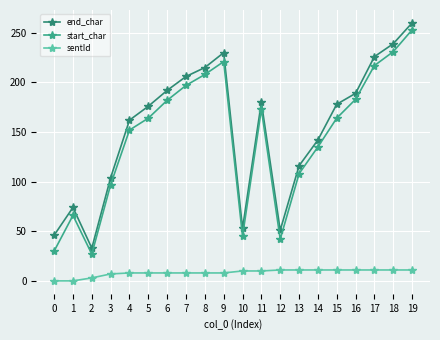

Rank the series by their maximum value, from lowest to highest.

sentId, start_char, end_char